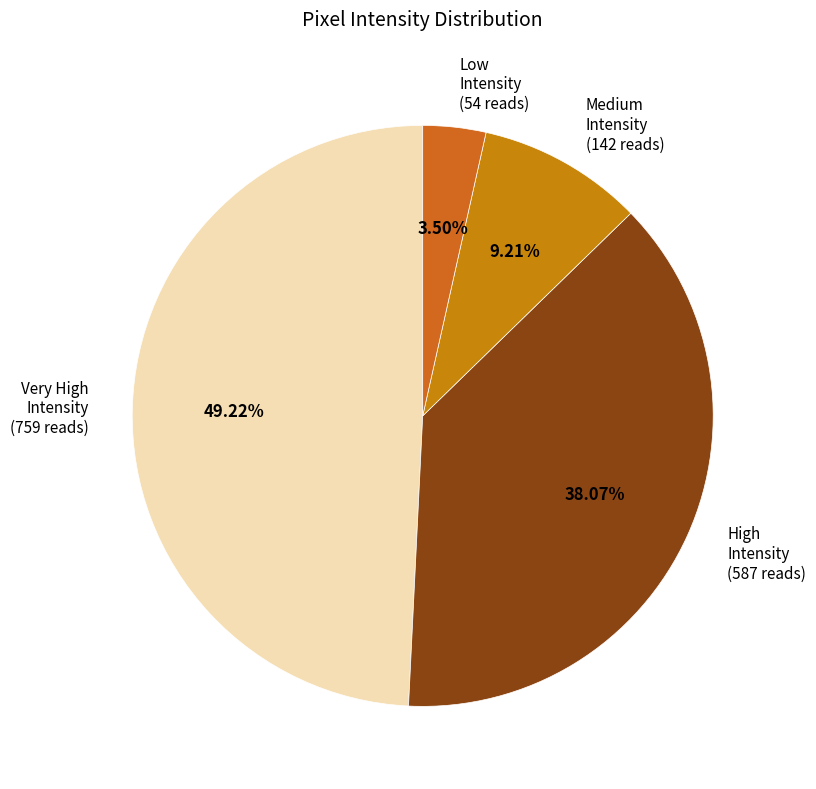

Between Very High Intensity and Low Intensity, which is larger?

Very High Intensity